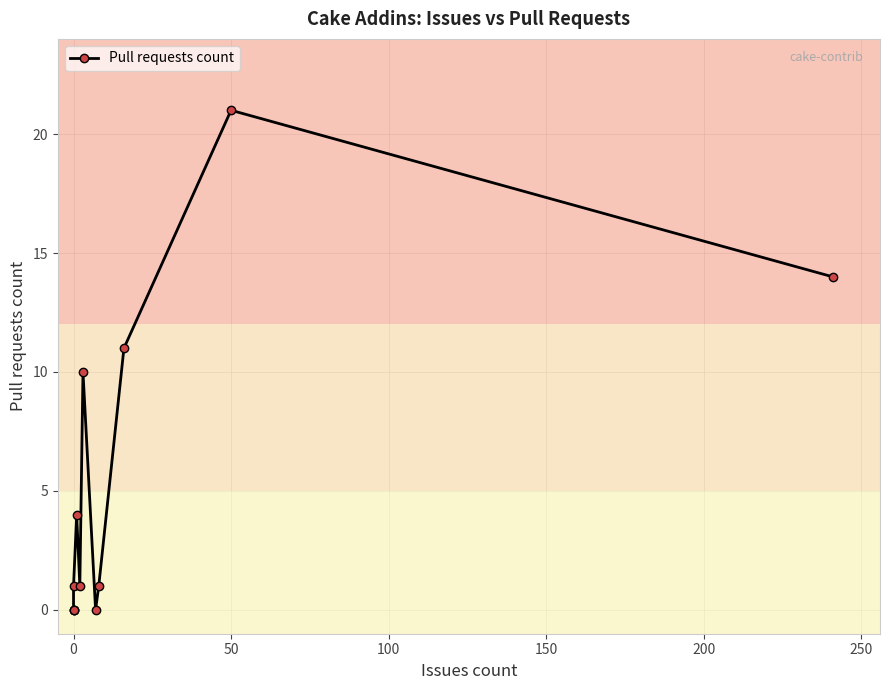

What is the difference between the second highest and minimum values?

14